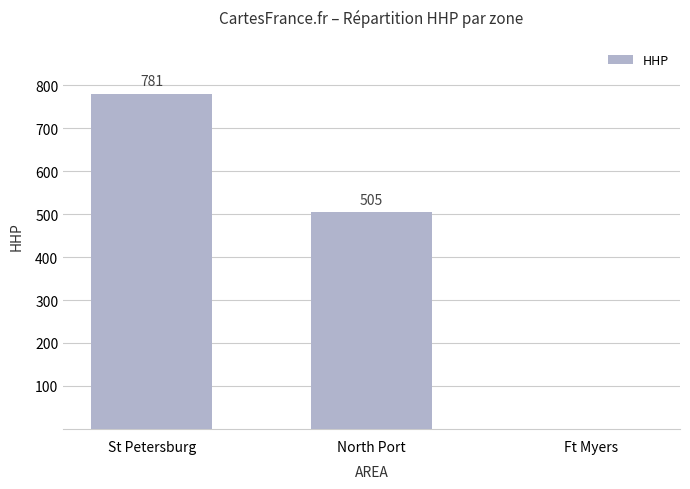

The value at Ft Myers is -240. True or false?

False